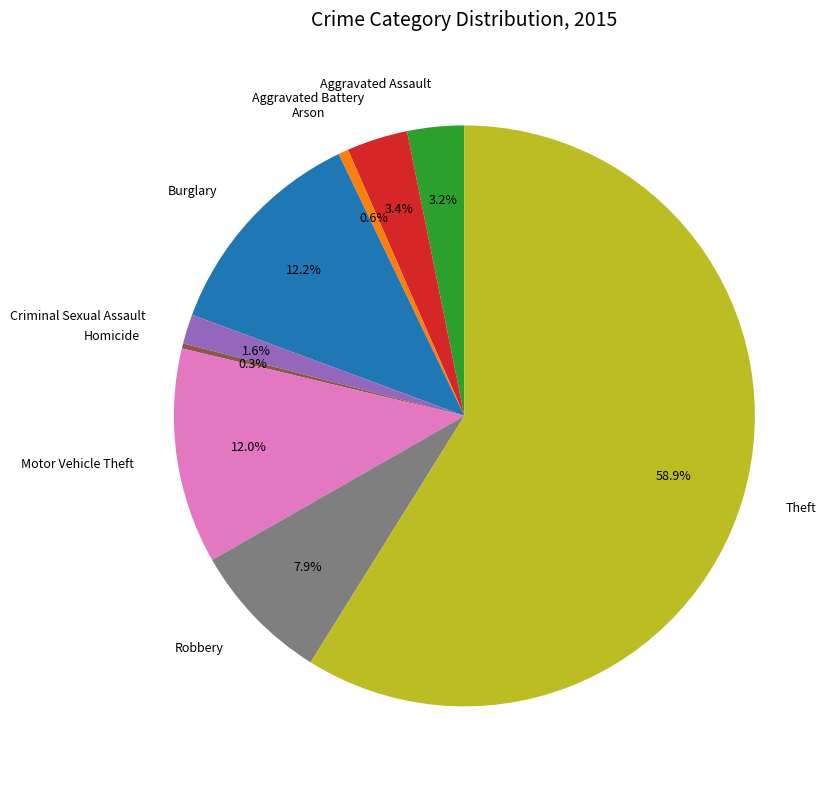

Is Arson the majority of the pie?

No